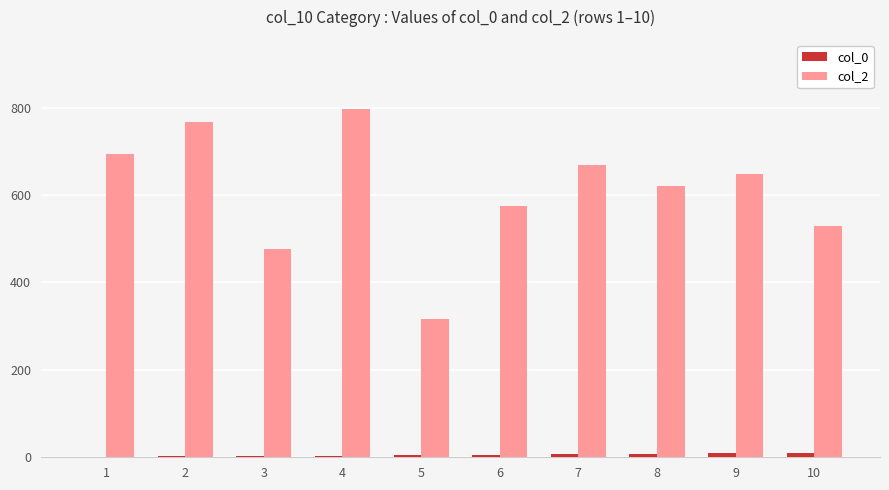

Is it true that col_2 equals 471 at 5?

False